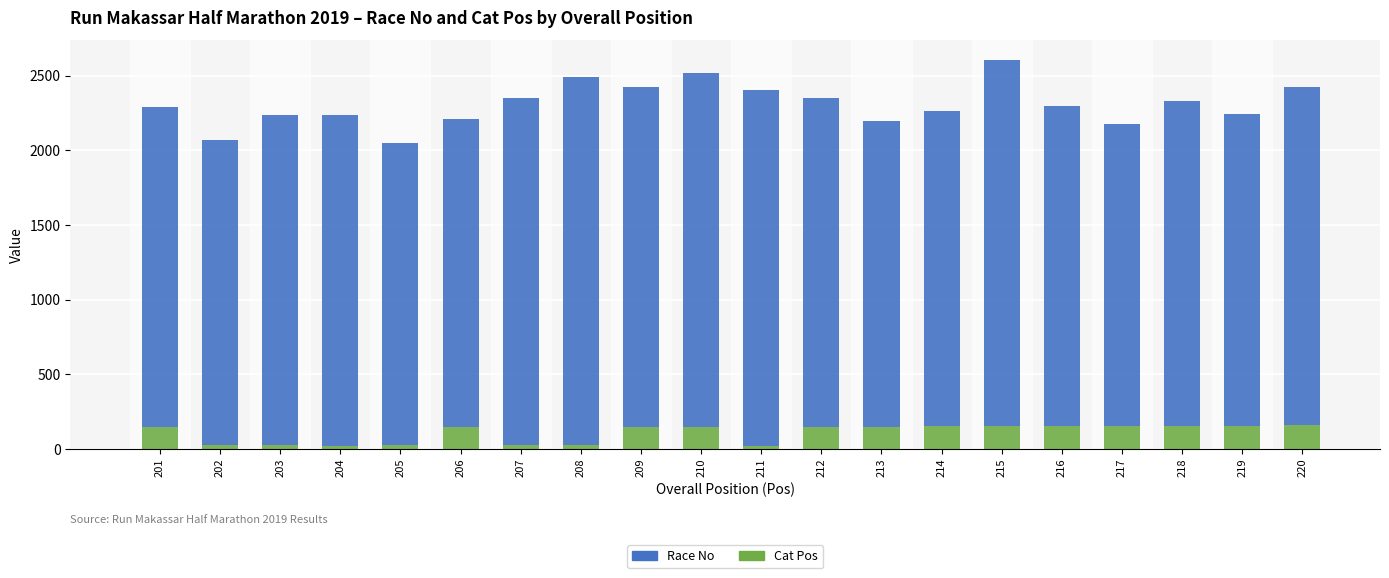

What is the difference between the second highest and second lowest values in the Cat Pos series?

134